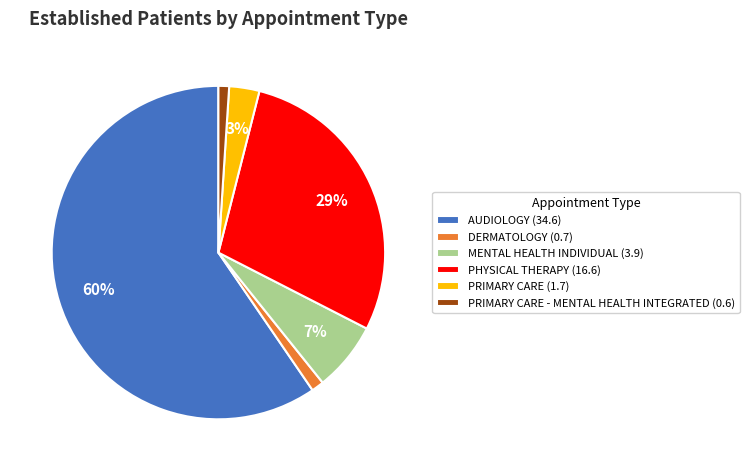

To the nearest percent, what is the average slice percentage?

17%